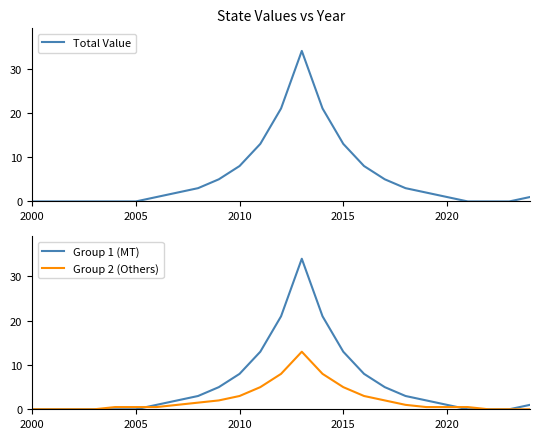

What is the maximum value for Group 1 (MT)?

34.0